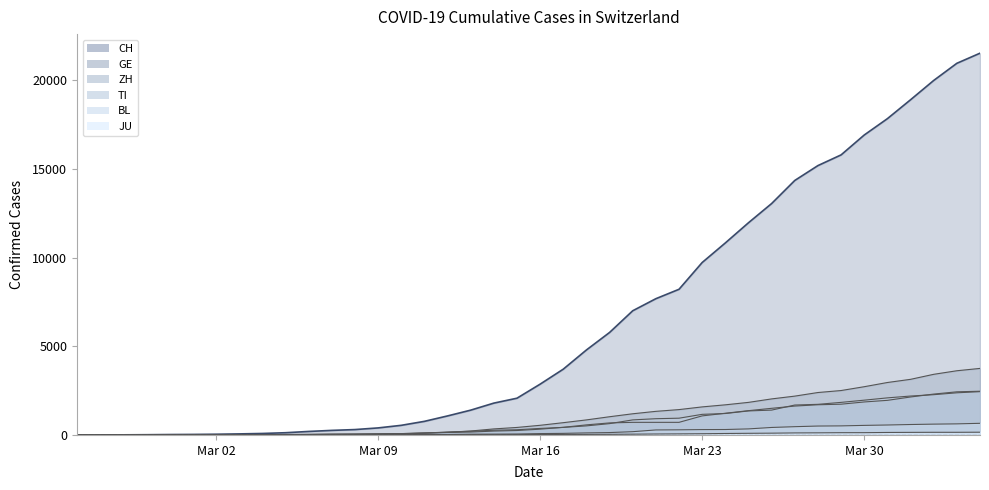

Does the chart display data point markers on the line(s)?

No